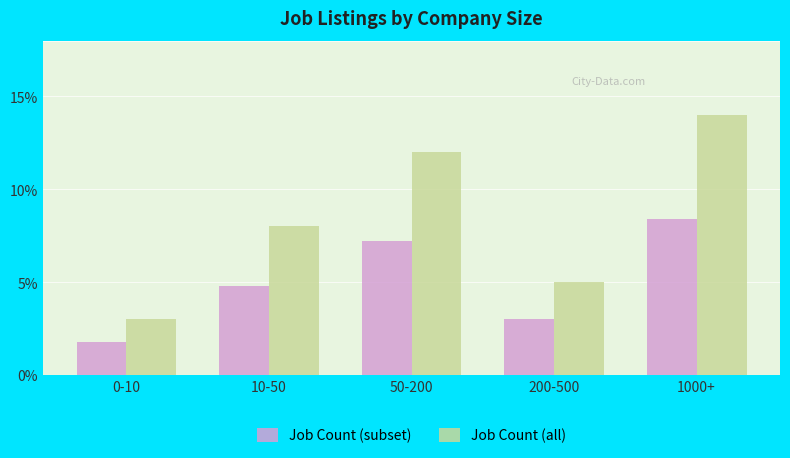

Rank the categories by Job Count (subset) value from lowest to highest.

0-10, 200-500, 10-50, 50-200, 1000+